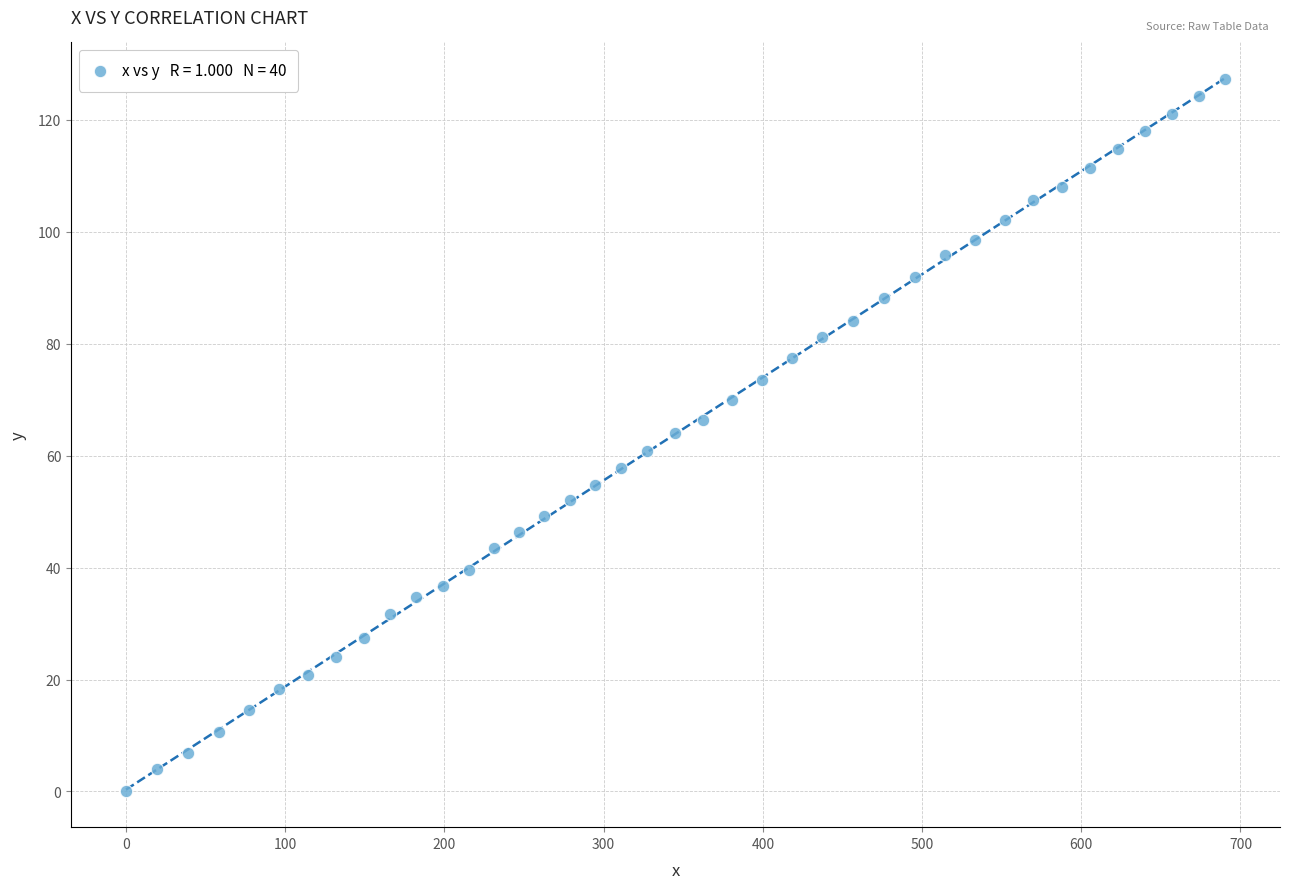

What is the range of Y values (max minus min)?

127.3